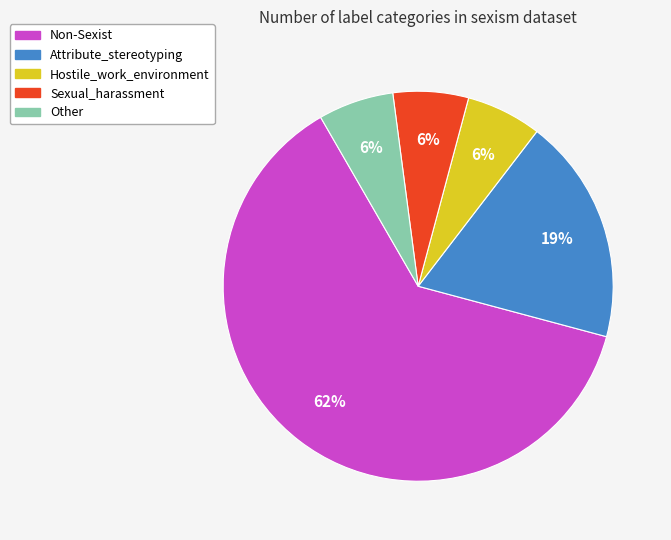

Which has a higher value, Sexual_harassment or Attribute_stereotyping?

Attribute_stereotyping